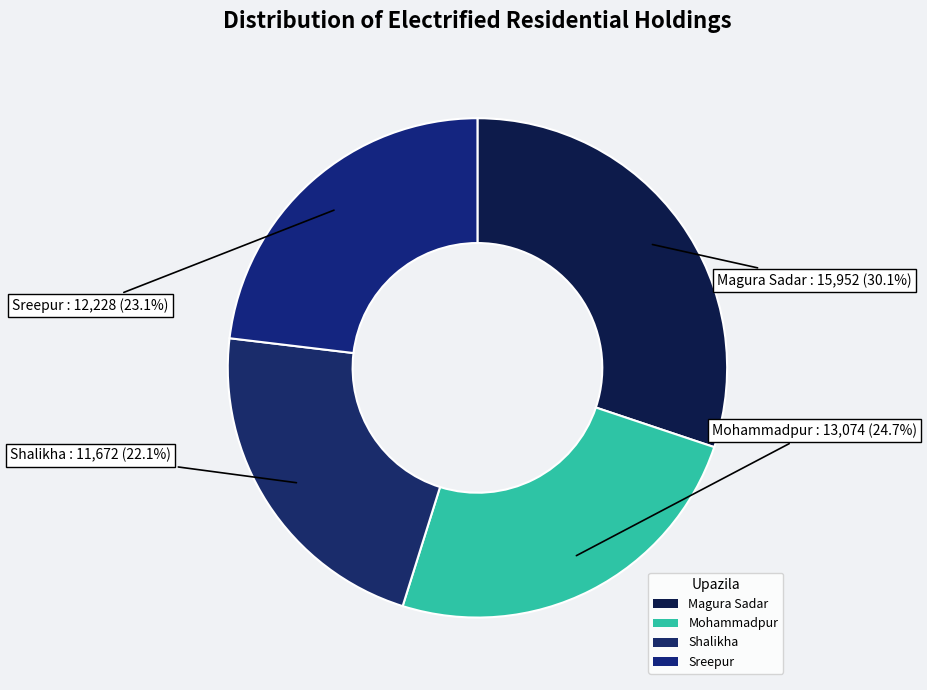

Rank the categories by value from highest to lowest.

Magura Sadar, Mohammadpur, Sreepur, Shalikha